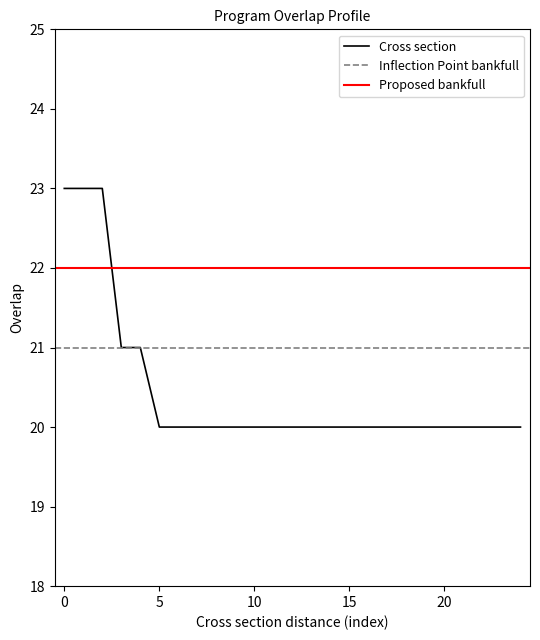

The Cross section series shows 36 at 0. True or false?

False